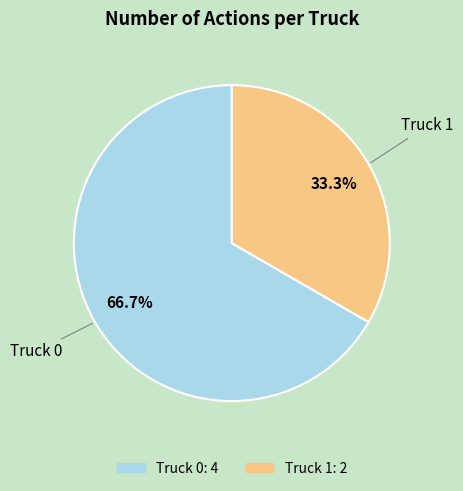

Which slice is the smallest?

Truck 1